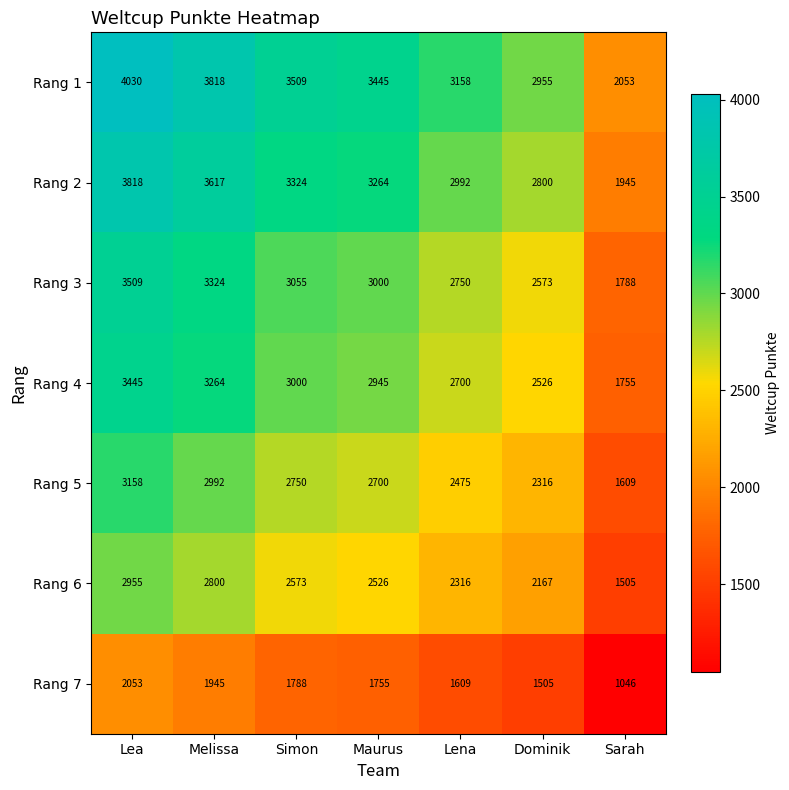

What is the difference between the maximum and minimum values in the Rang 6 series?

1450